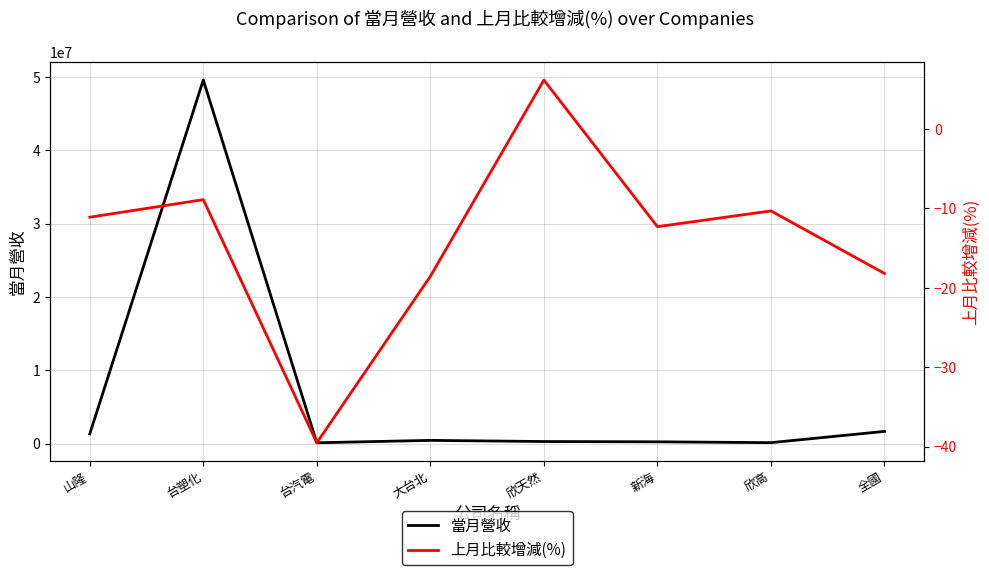

What is the difference between the highest and lowest values at 台汽電?

115259.5